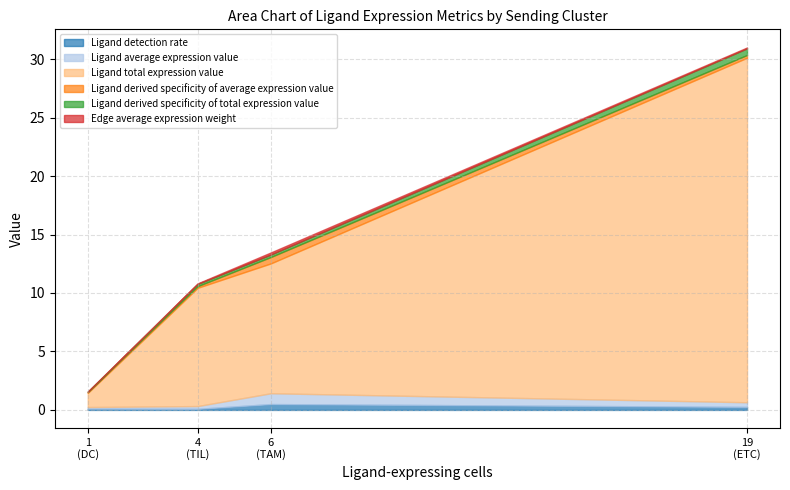

Between TAM and TIL, which is larger?

TAM